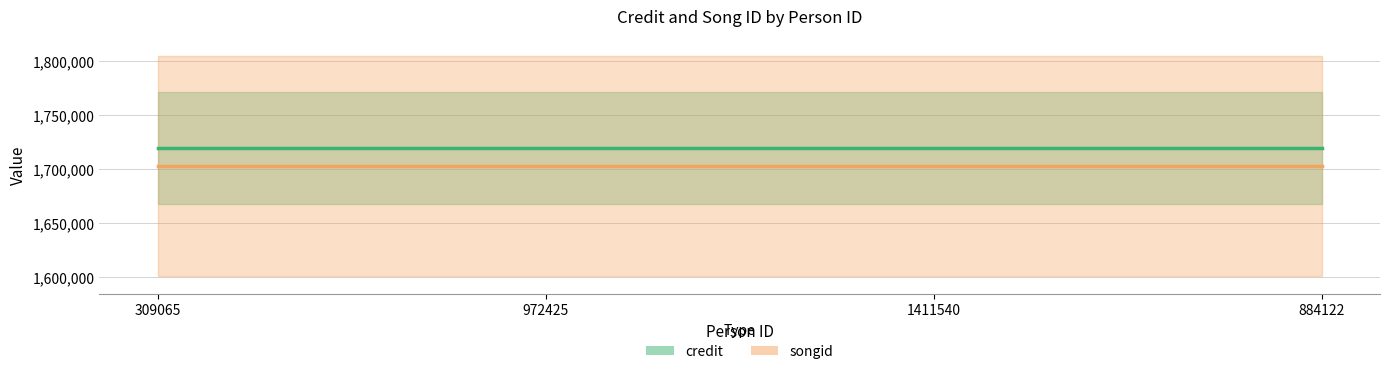

At how many categories does at least one series exceed 1704627?

4